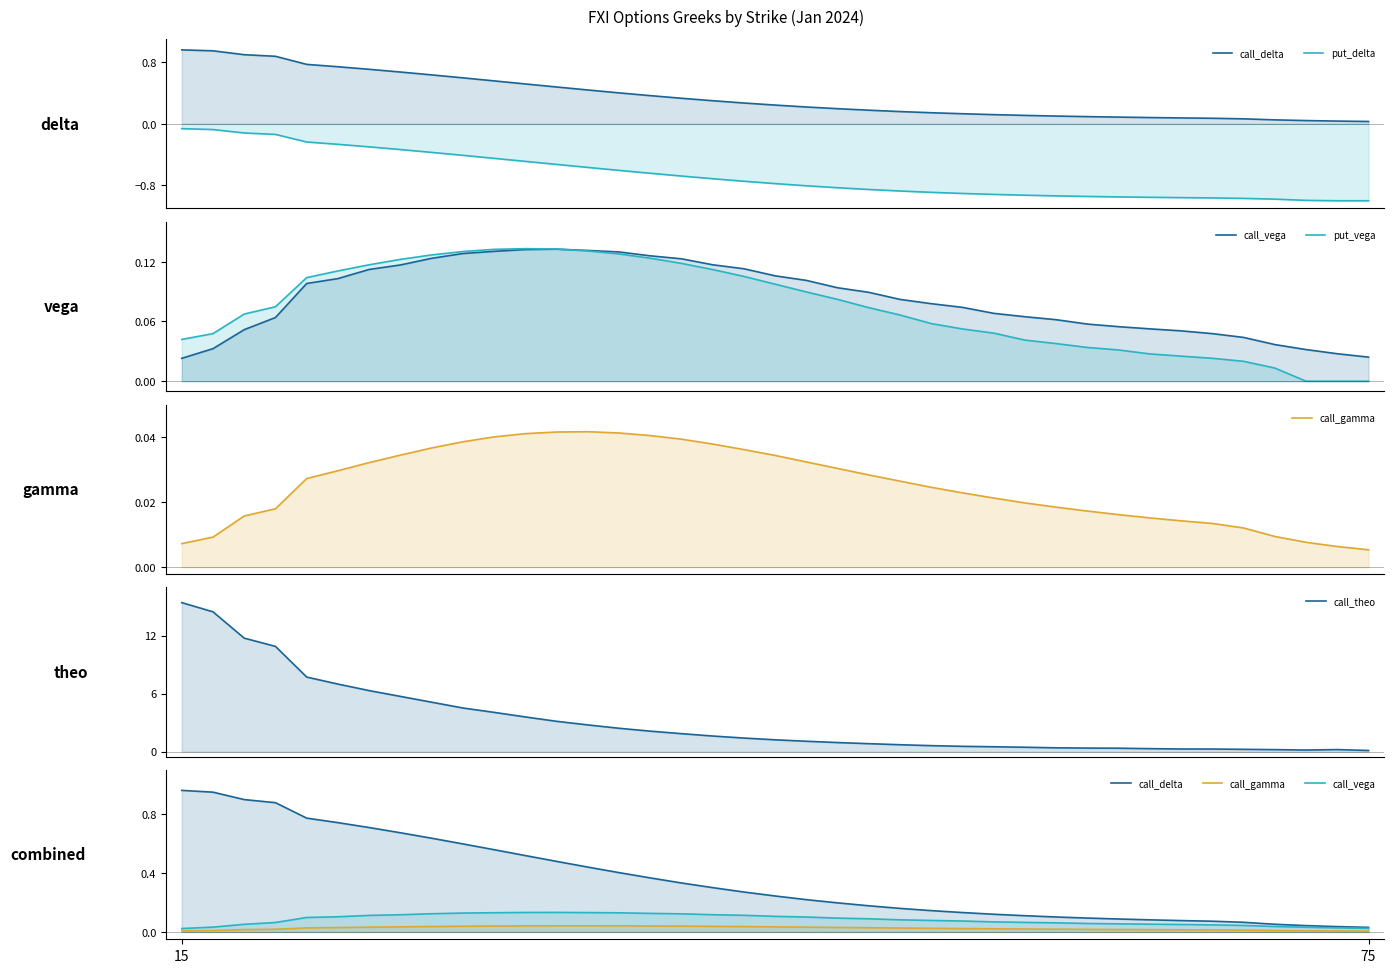

Between 29 and 28, which is larger?

28